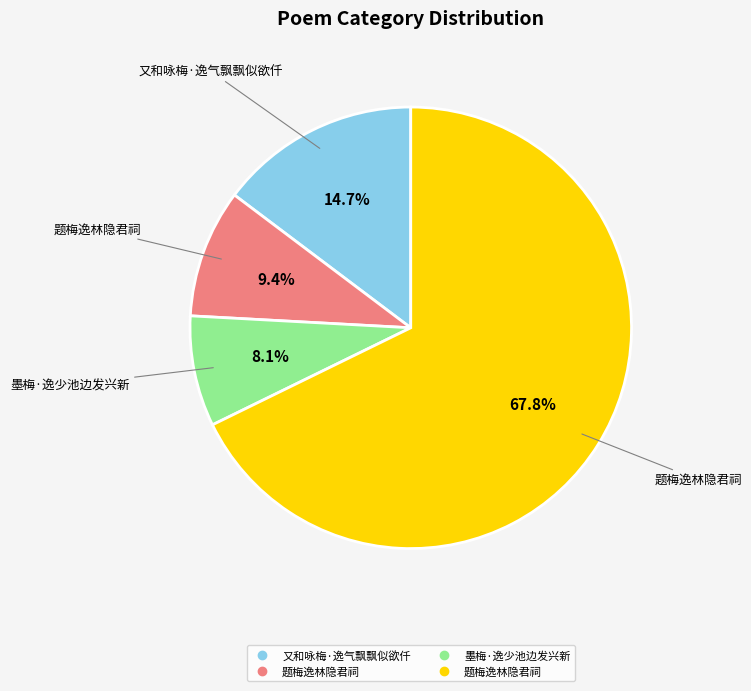

Does any single category account for the majority?

Yes